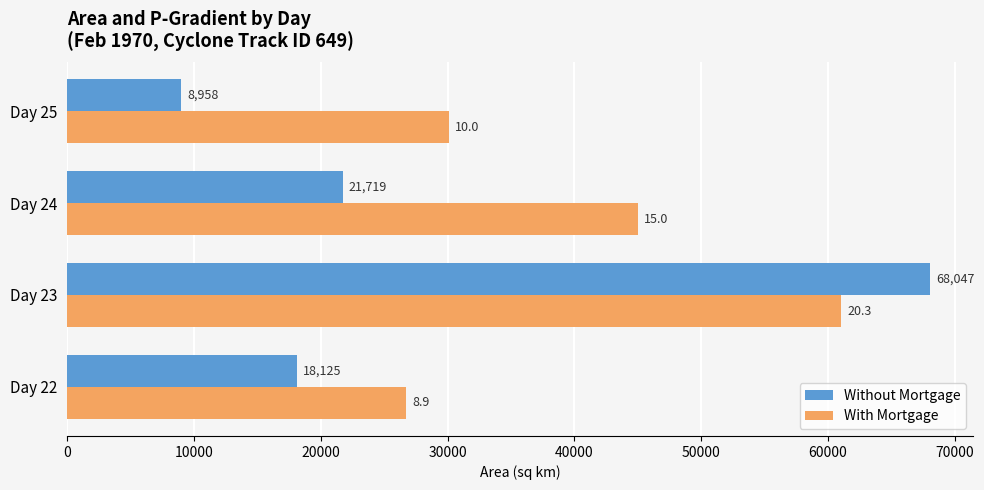

The value of With Mortgage at Day 25 is 10679.7. True or false?

False